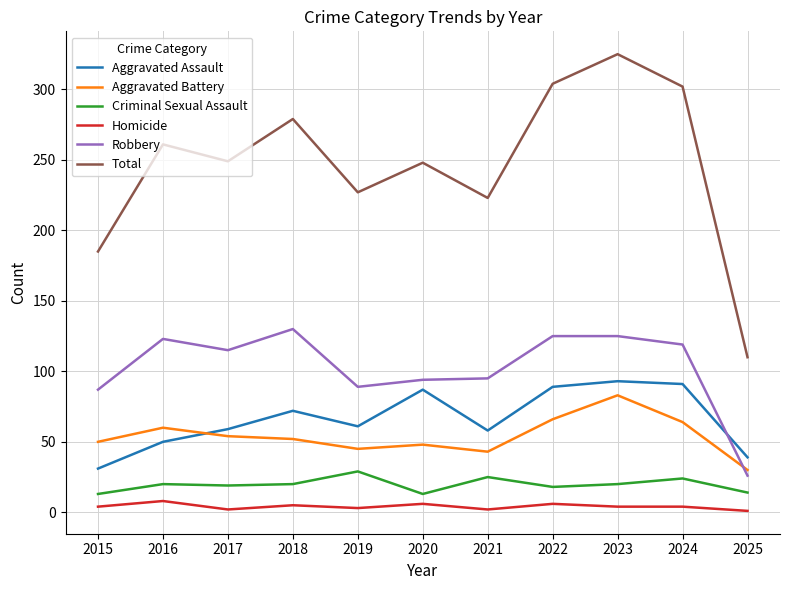

Which series changed the most between 2015 and 2023?

Total